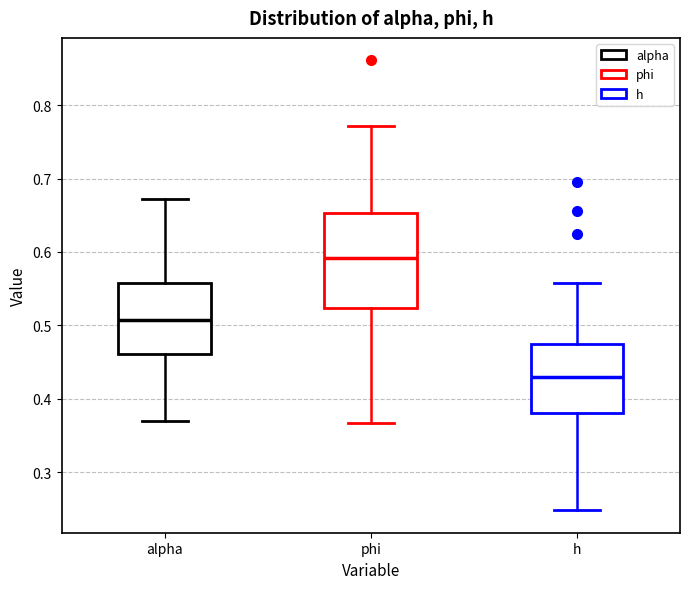

Comparing the boxes themselves (not the whiskers), which one is the tallest?

phi